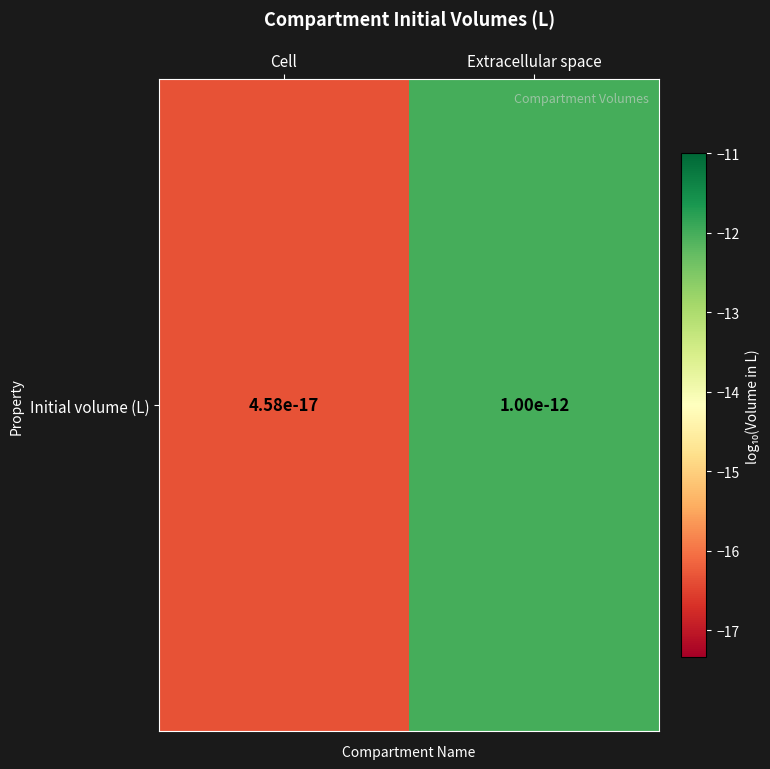

List the labels in order of value, smallest first.

Cell, Extracellular space